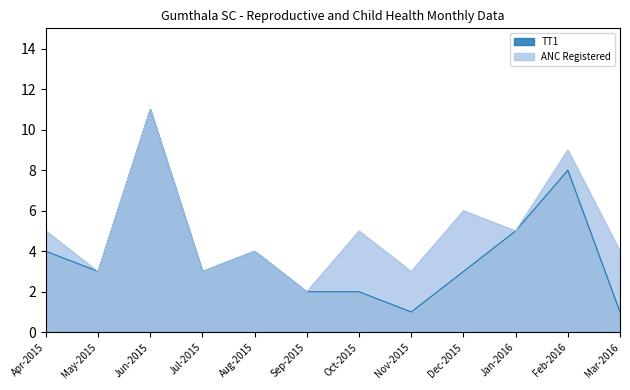

At how many categories does at least one series exceed 8?

2